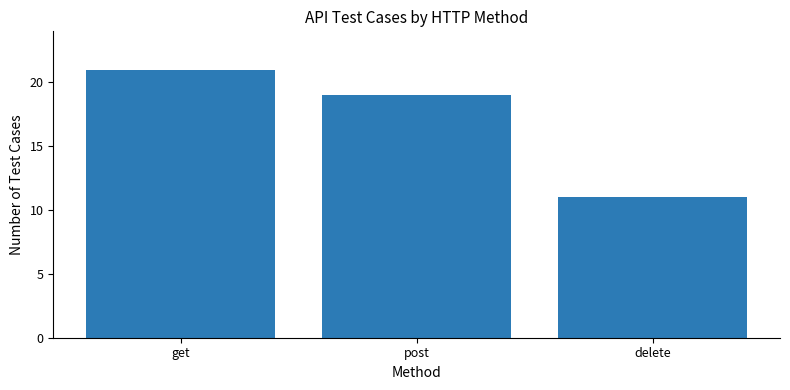

Rank the categories by value from lowest to highest.

delete, post, get